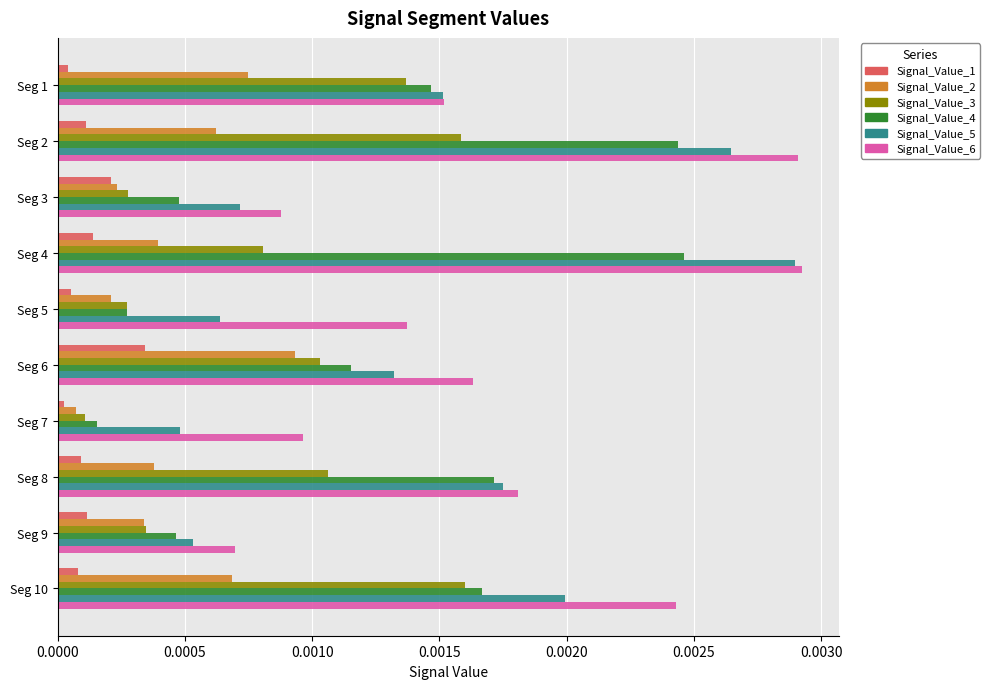

At which label does Signal_Value_2 reach its minimum?

Seg 7